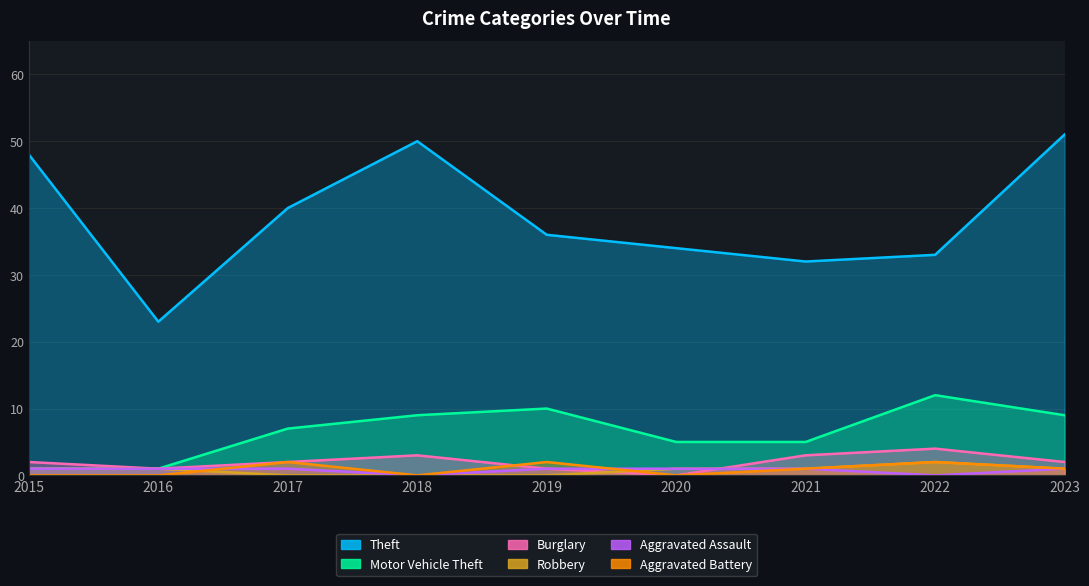

What is the value of the Theft point at the 9th from the left?

51